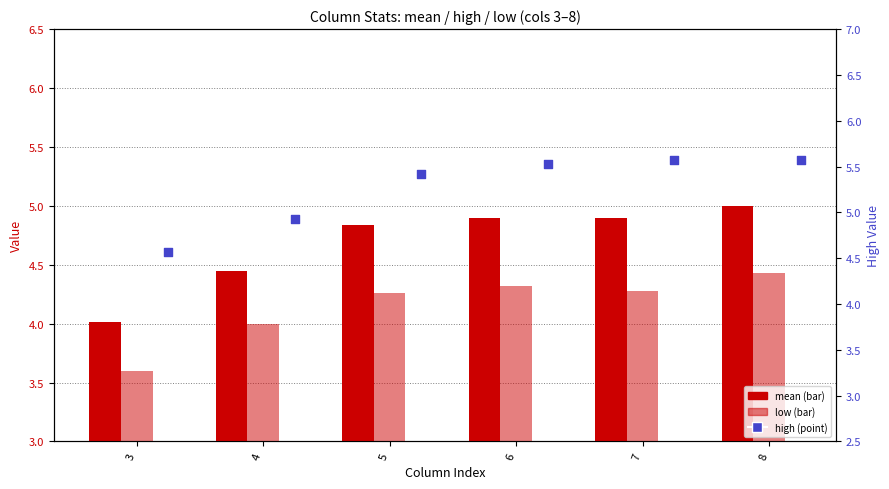

Is the value of mean at 5 greater than the value of low at 3?

Yes